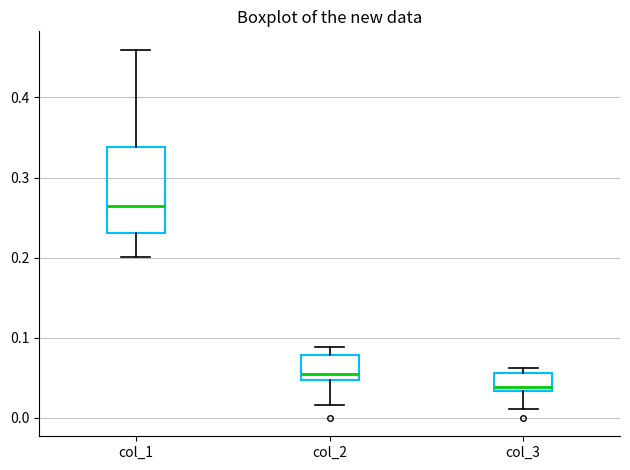

Which box is the tallest, from its lower edge to its upper edge?

col_1